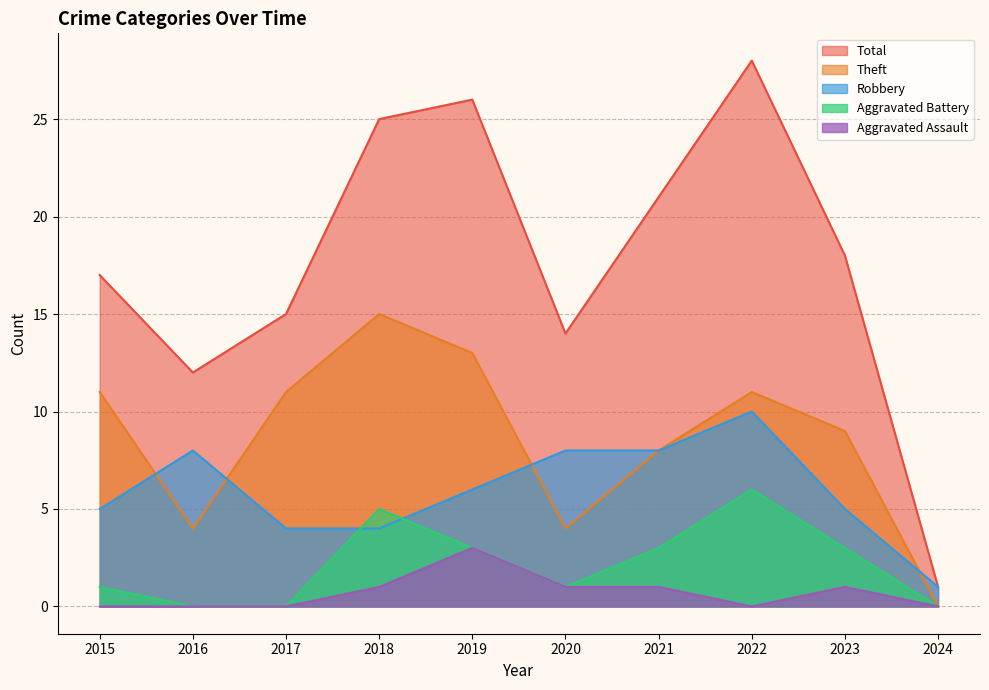

Is the value of Robbery at 2015 greater than the value of Total at 2024?

Yes